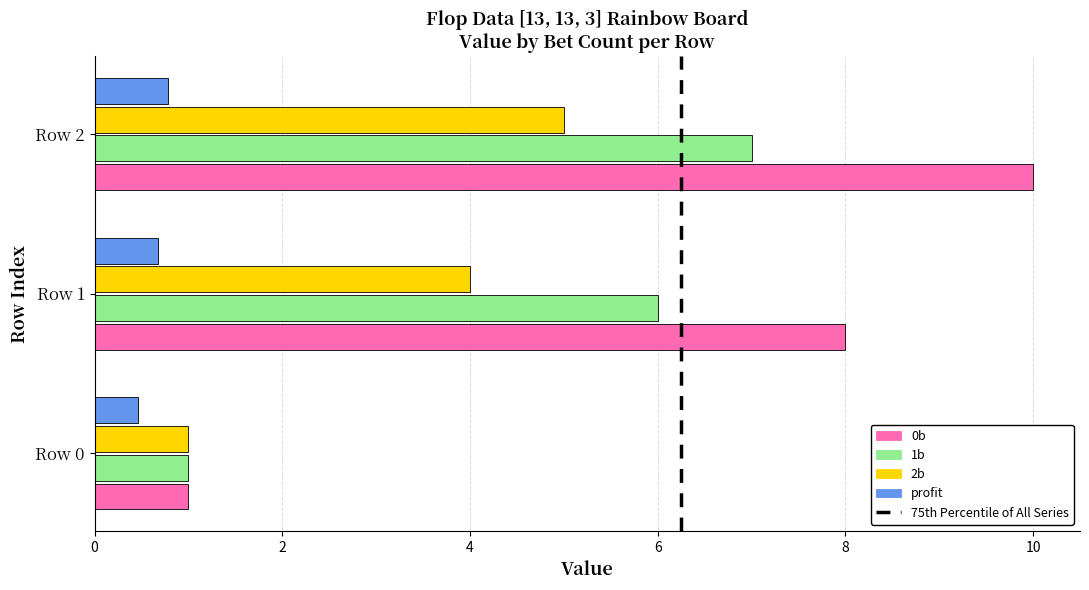

The 2b series shows 5.0 at Row 2. True or false?

True